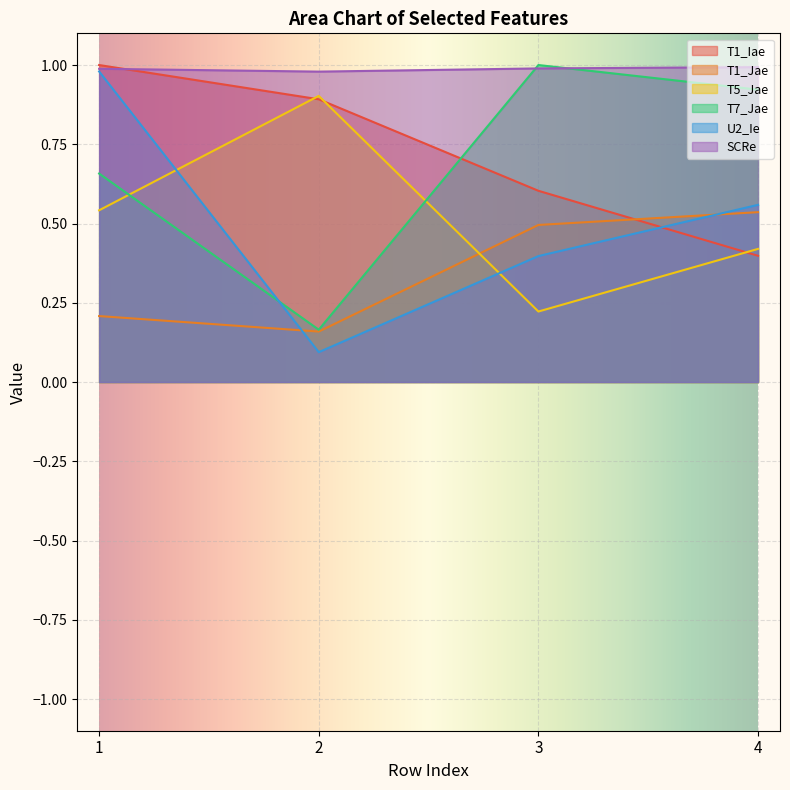

True or false: T7_Jae has more than 2 points higher than both neighbors.

False